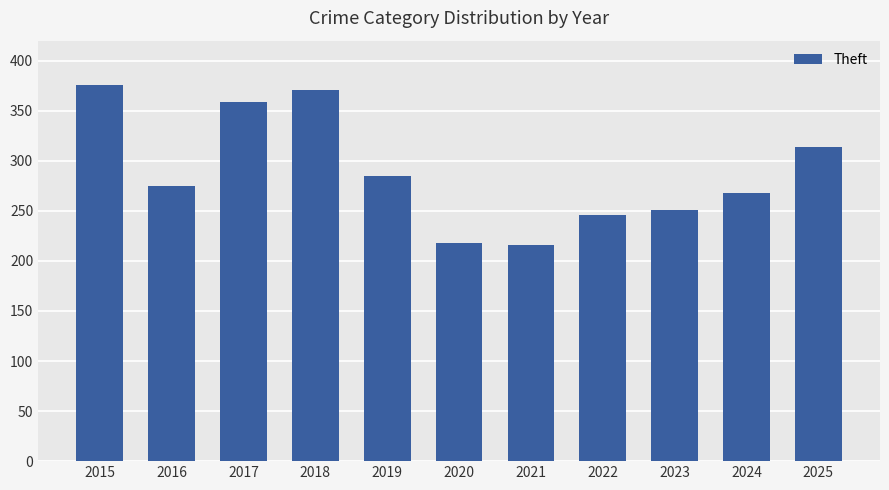

The chart shows a value of 314 at 2025. True or false?

True